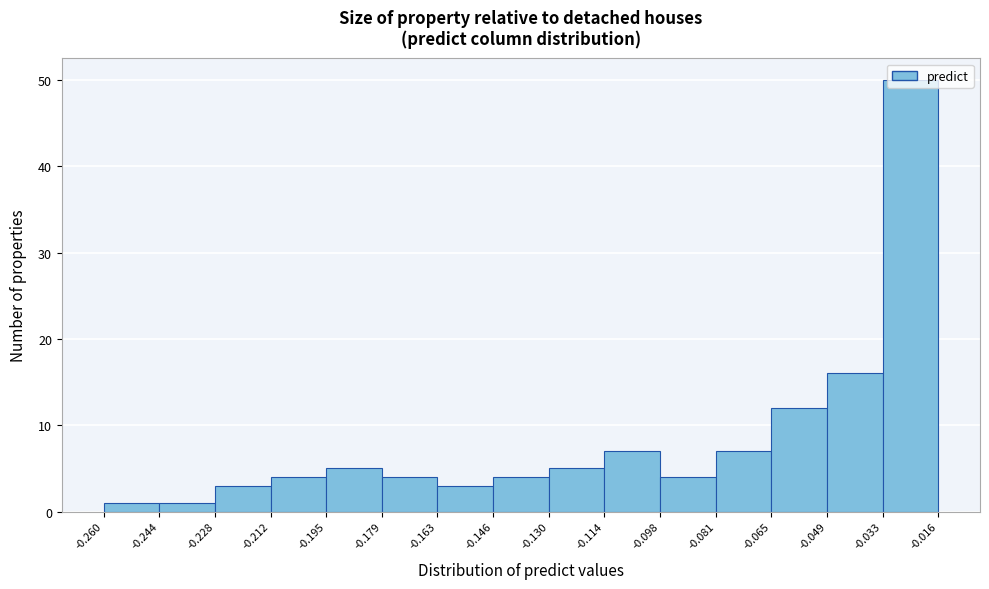

Which range on the x-axis has the tallest bar?

-0.033 to -0.016